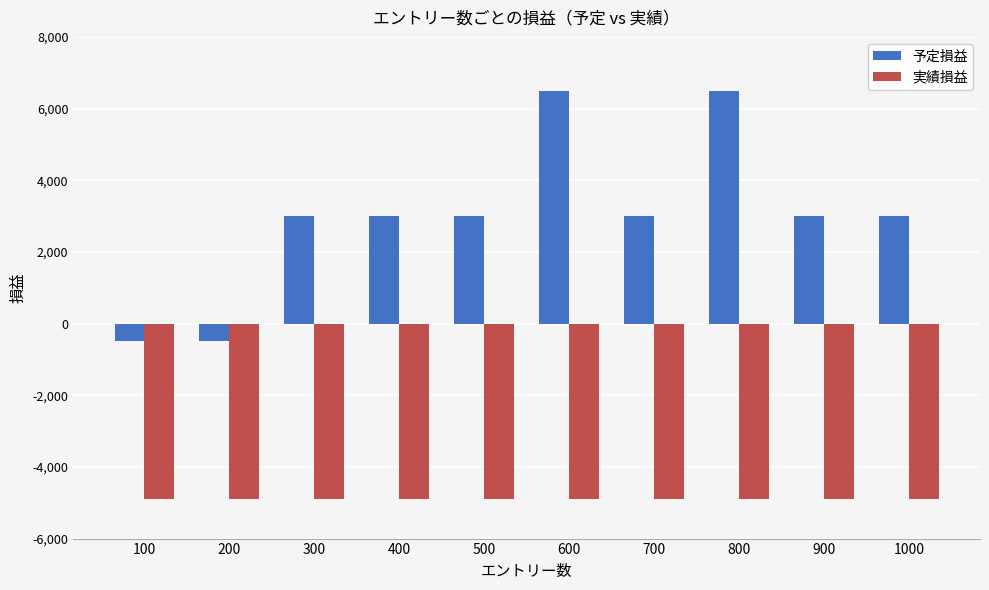

How many values in 予定損益 are above zero?

8